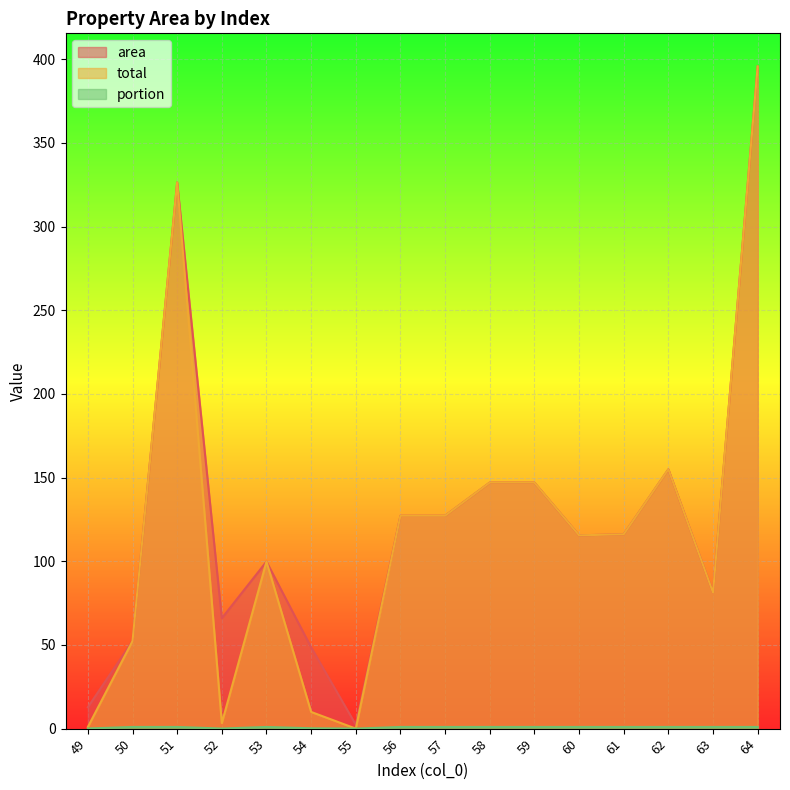

Reading left to right, list all the values displayed in this chart.

area: 12.8	52.3	326.3	66.0	99.8	48.5	2.4	127.2	127.2	147.0	147.0	115.5	116.1	154.9	81.2	395.6
total: 1.0	52.3	326.3	3.3	99.8	10.0	0.0	127.2	127.2	147.0	147.0	115.5	116.1	154.9	81.2	395.6
portion: 0.1	1.0	1.0	0.1	1.0	0.2	0.0	1.0	1.0	1.0	1.0	1.0	1.0	1.0	1.0	1.0